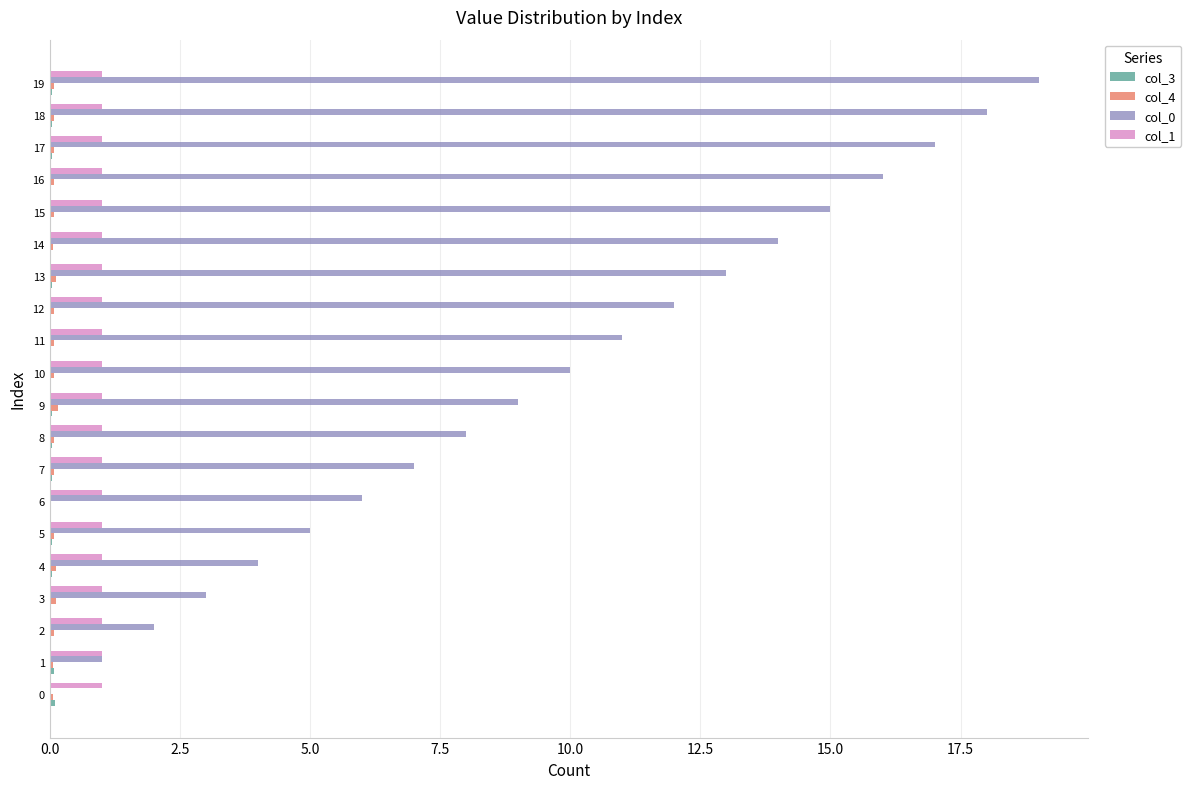

The col_1 series shows 1.7 at 13. True or false?

False